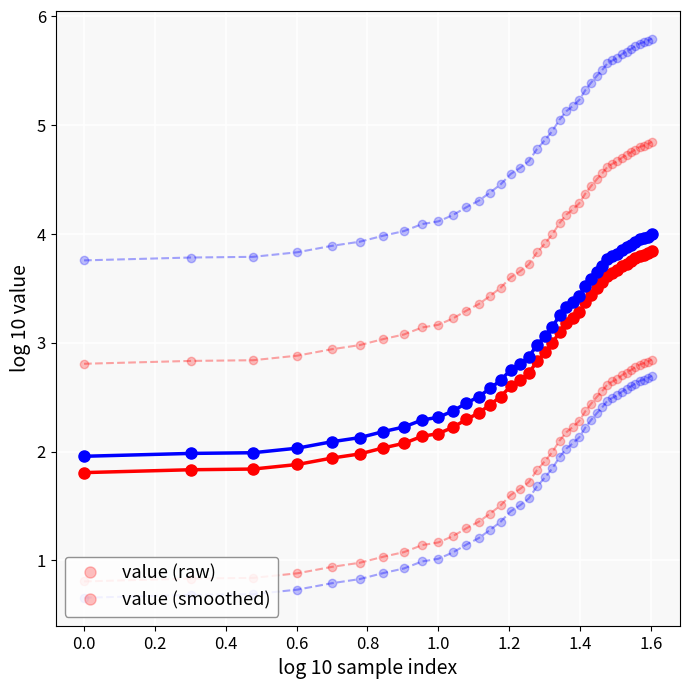

True or false: value (raw) and value (smoothed) intersect in this chart.

False